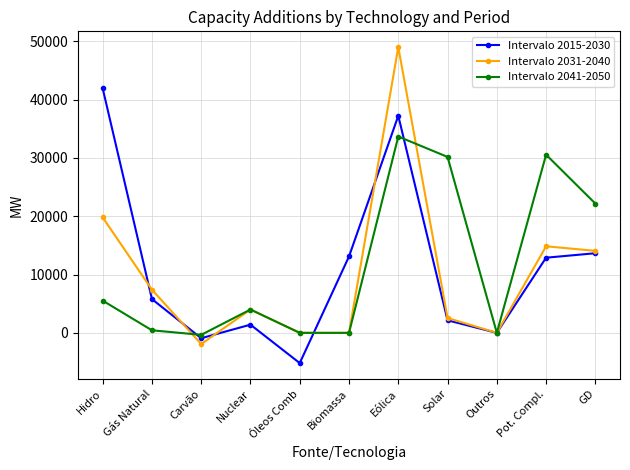

Rank the series at Eólica from lowest to highest value.

Intervalo 2041-2050, Intervalo 2015-2030, Intervalo 2031-2040